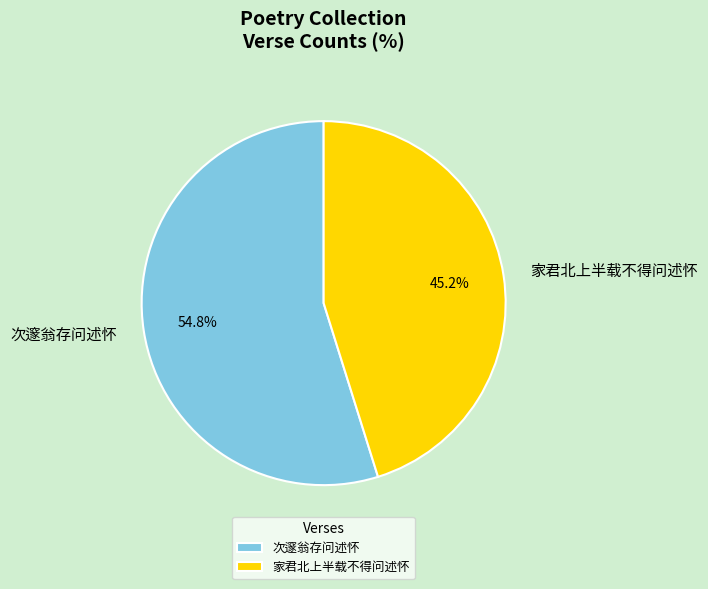

Which slice is the largest?

次邃翁存问述怀